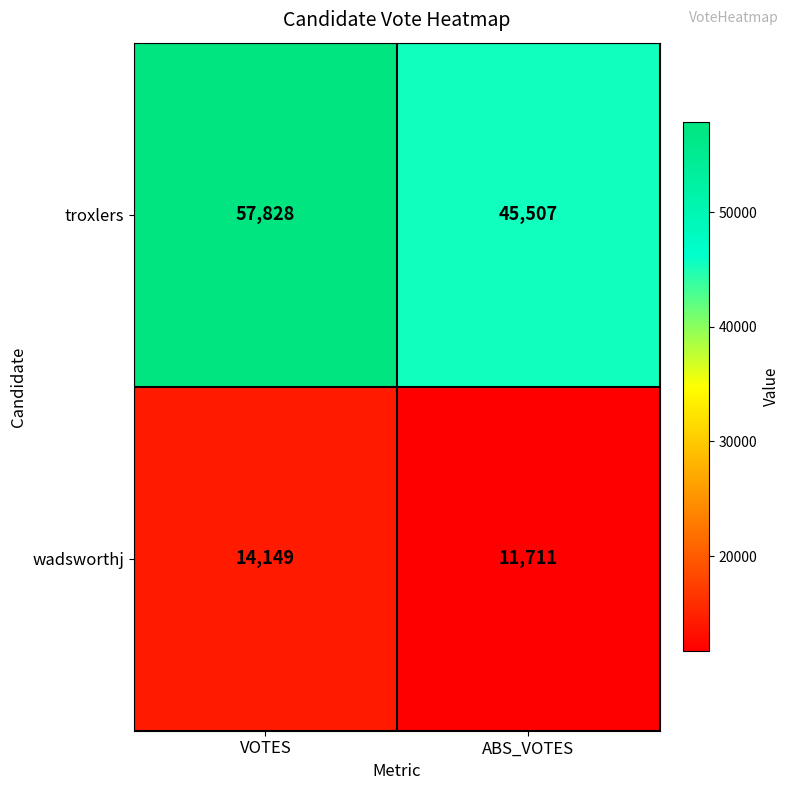

The value of troxlers at VOTES is 91237. True or false?

False